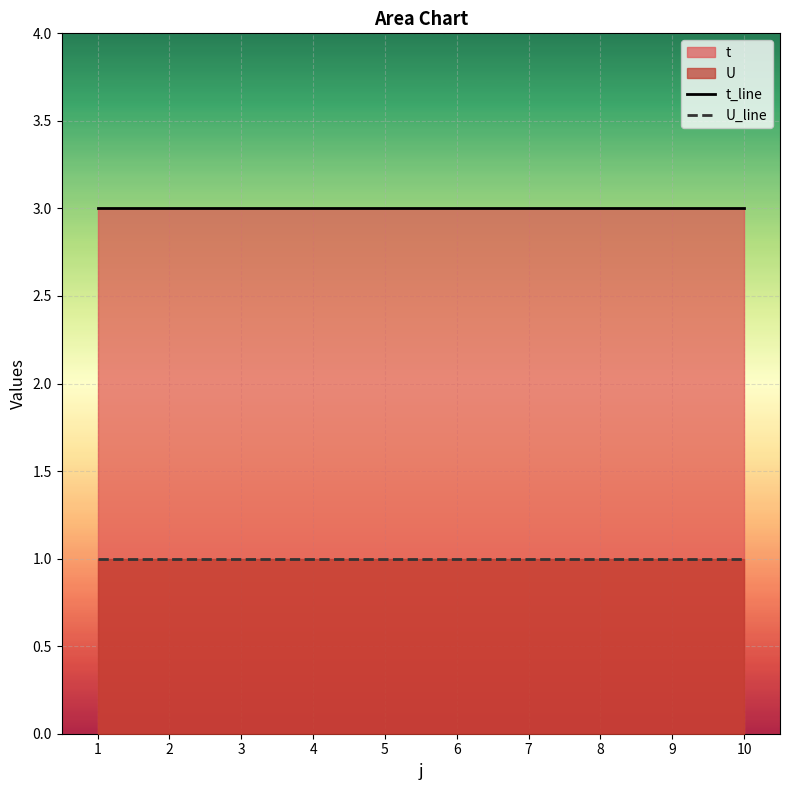

What is the value of the t_line point at the 5th from the left?

3